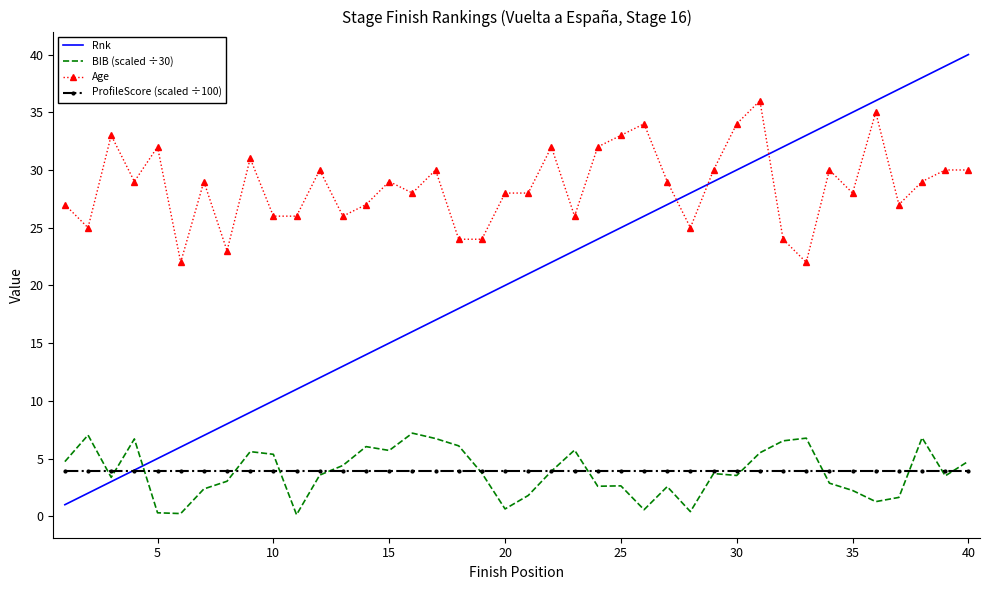

What are all the series names shown in the legend?

Rnk, BIB (scaled ÷30), Age, ProfileScore (scaled ÷100)